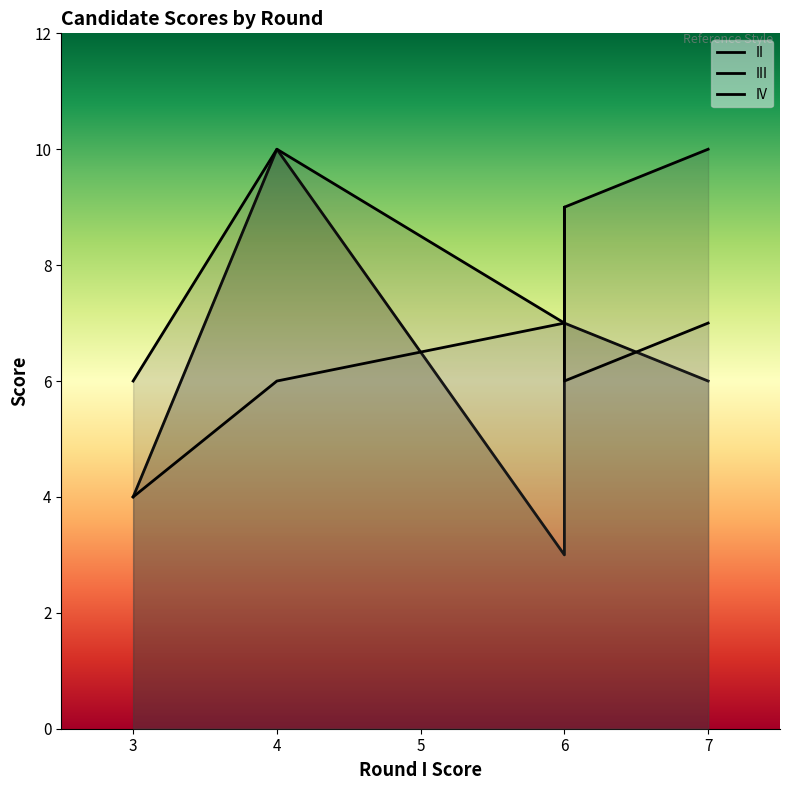

What is the greatest value displayed?

10